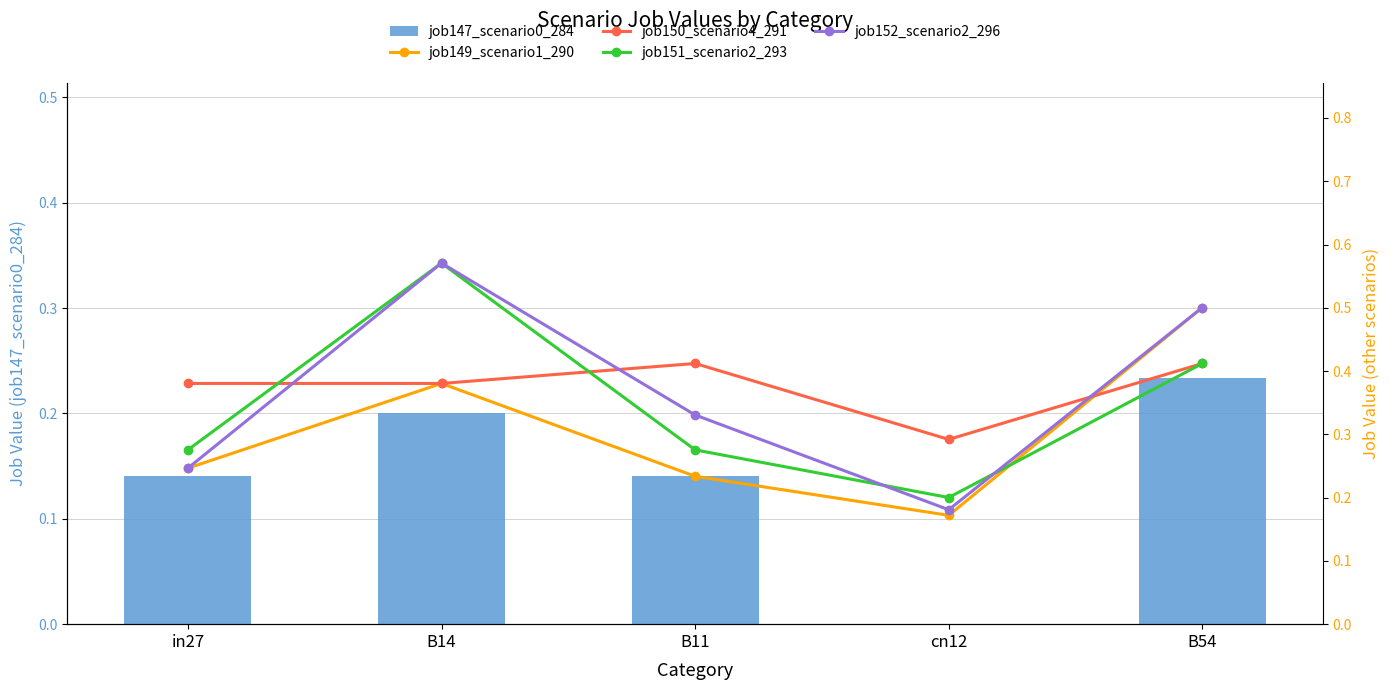

Reading left to right, transcribe all the data shown in this chart.

job147_scenario0_284: in27=0.1	B14=0.2	B11=0.1	cn12=0.0	B54=0.2
job149_scenario1_290: in27=0.2	B14=0.4	B11=0.2	cn12=0.2	B54=0.5
job150_scenario4_291: in27=0.4	B14=0.4	B11=0.4	cn12=0.3	B54=0.4
job151_scenario2_293: in27=0.3	B14=0.6	B11=0.3	cn12=0.2	B54=0.4
job152_scenario2_296: in27=0.2	B14=0.6	B11=0.3	cn12=0.2	B54=0.5